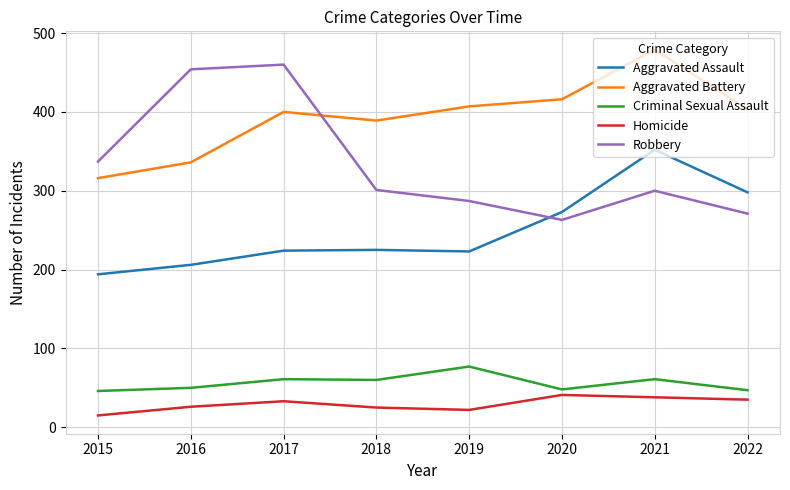

Between 2017 and 2018, which series saw the biggest shift?

Robbery